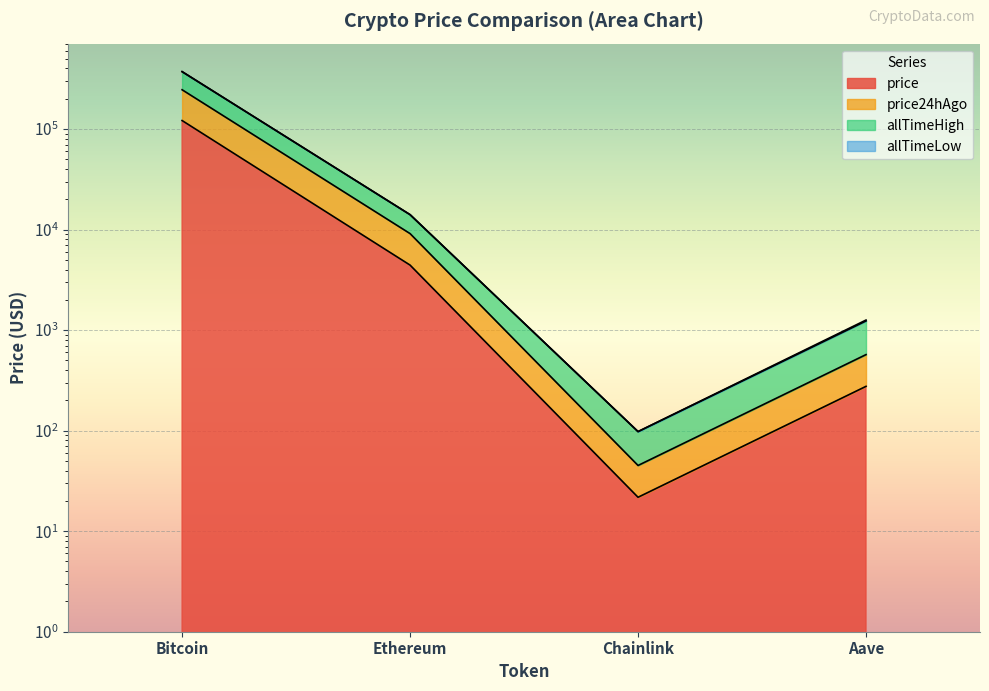

At which category is the sum across all series the highest?

Bitcoin